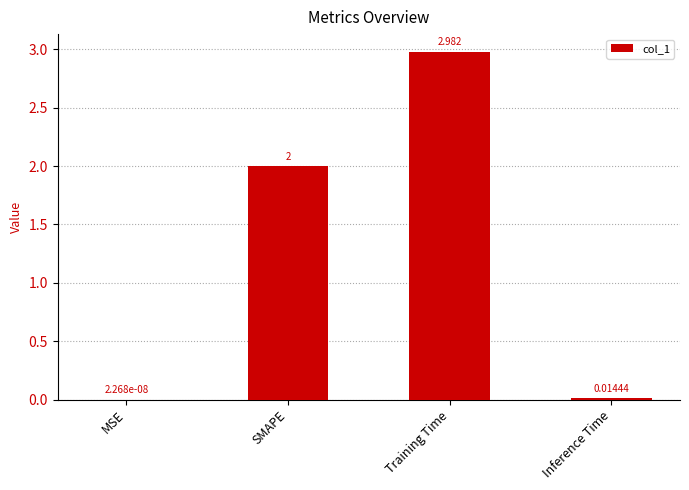

Are the bars grouped side by side (vs. stacked)?

No